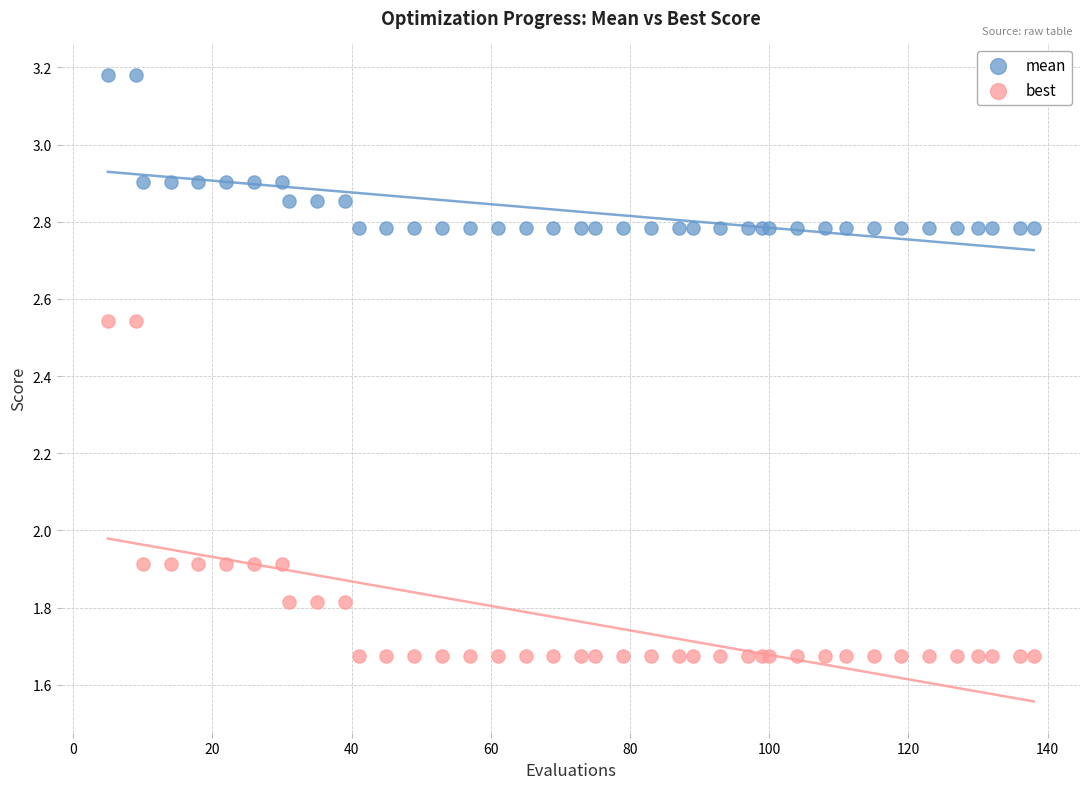

What is the X range (max minus min) for the scatter plot?

133.0